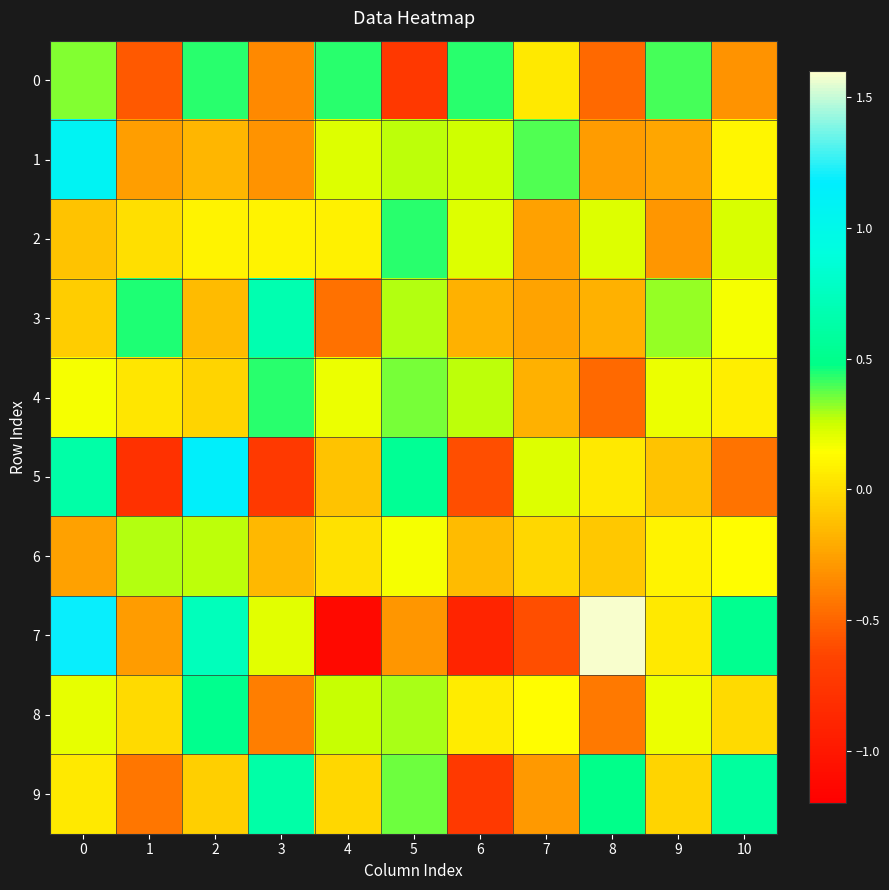

Reading left to right, what are all the values shown in this chart?

0: 0=0.3	1=-0.6	2=0.4	3=-0.3	4=0.4	5=-0.7	6=0.4	7=0.1	8=-0.5	9=0.4	10=-0.3
1: 0=1.1	1=-0.3	2=-0.2	3=-0.3	4=0.2	5=0.3	6=0.2	7=0.4	8=-0.3	9=-0.2	10=0.1
2: 0=-0.1	1=0.0	2=0.1	3=0.1	4=0.1	5=0.4	6=0.2	7=-0.3	8=0.2	9=-0.3	10=0.2
3: 0=-0.1	1=0.4	2=-0.1	3=0.7	4=-0.4	5=0.3	6=-0.2	7=-0.2	8=-0.2	9=0.3	10=0.2
4: 0=0.2	1=0.0	2=-0.0	3=0.4	4=0.2	5=0.3	6=0.3	7=-0.2	8=-0.5	9=0.2	10=0.1
5: 0=0.6	1=-0.8	2=1.1	3=-0.7	4=-0.1	5=0.5	6=-0.6	7=0.2	8=0.1	9=-0.1	10=-0.4
6: 0=-0.3	1=0.3	2=0.3	3=-0.2	4=0.0	5=0.2	6=-0.1	7=-0.0	8=-0.1	9=0.1	10=0.1
7: 0=1.2	1=-0.3	2=0.7	3=0.2	4=-1.1	5=-0.3	6=-0.9	7=-0.6	8=1.6	9=0.0	10=0.5
8: 0=0.2	1=-0.0	2=0.5	3=-0.4	4=0.3	5=0.3	6=0.1	7=0.1	8=-0.4	9=0.2	10=-0.0
9: 0=0.1	1=-0.4	2=-0.1	3=0.6	4=-0.0	5=0.4	6=-0.7	7=-0.3	8=0.5	9=-0.0	10=0.6